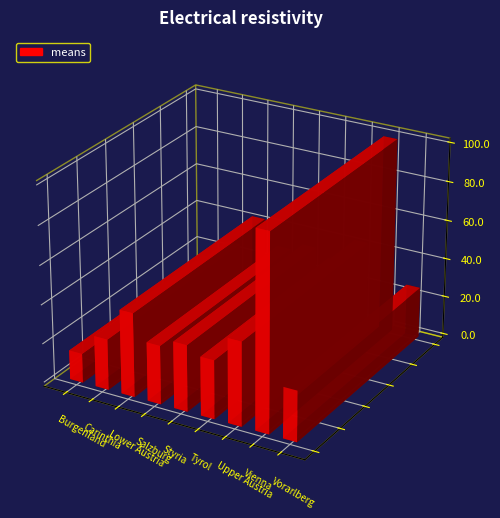

Reading right to left, transcribe all the data shown in this chart.

26	100	43	30	34	30	43	26	15